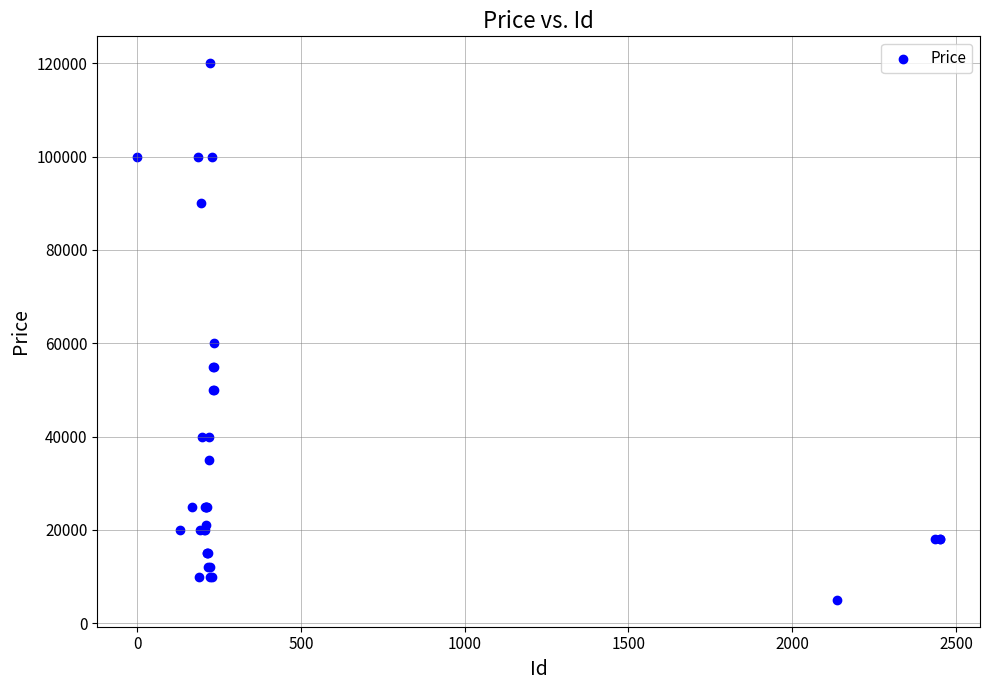

What Y value in the scatter plot is closest to 62499?

59999